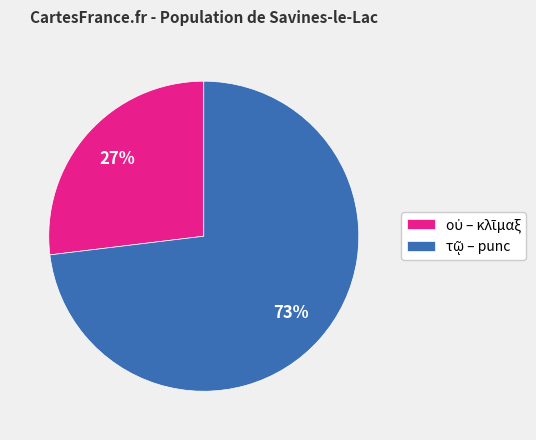

Is there a majority slice in this chart?

Yes